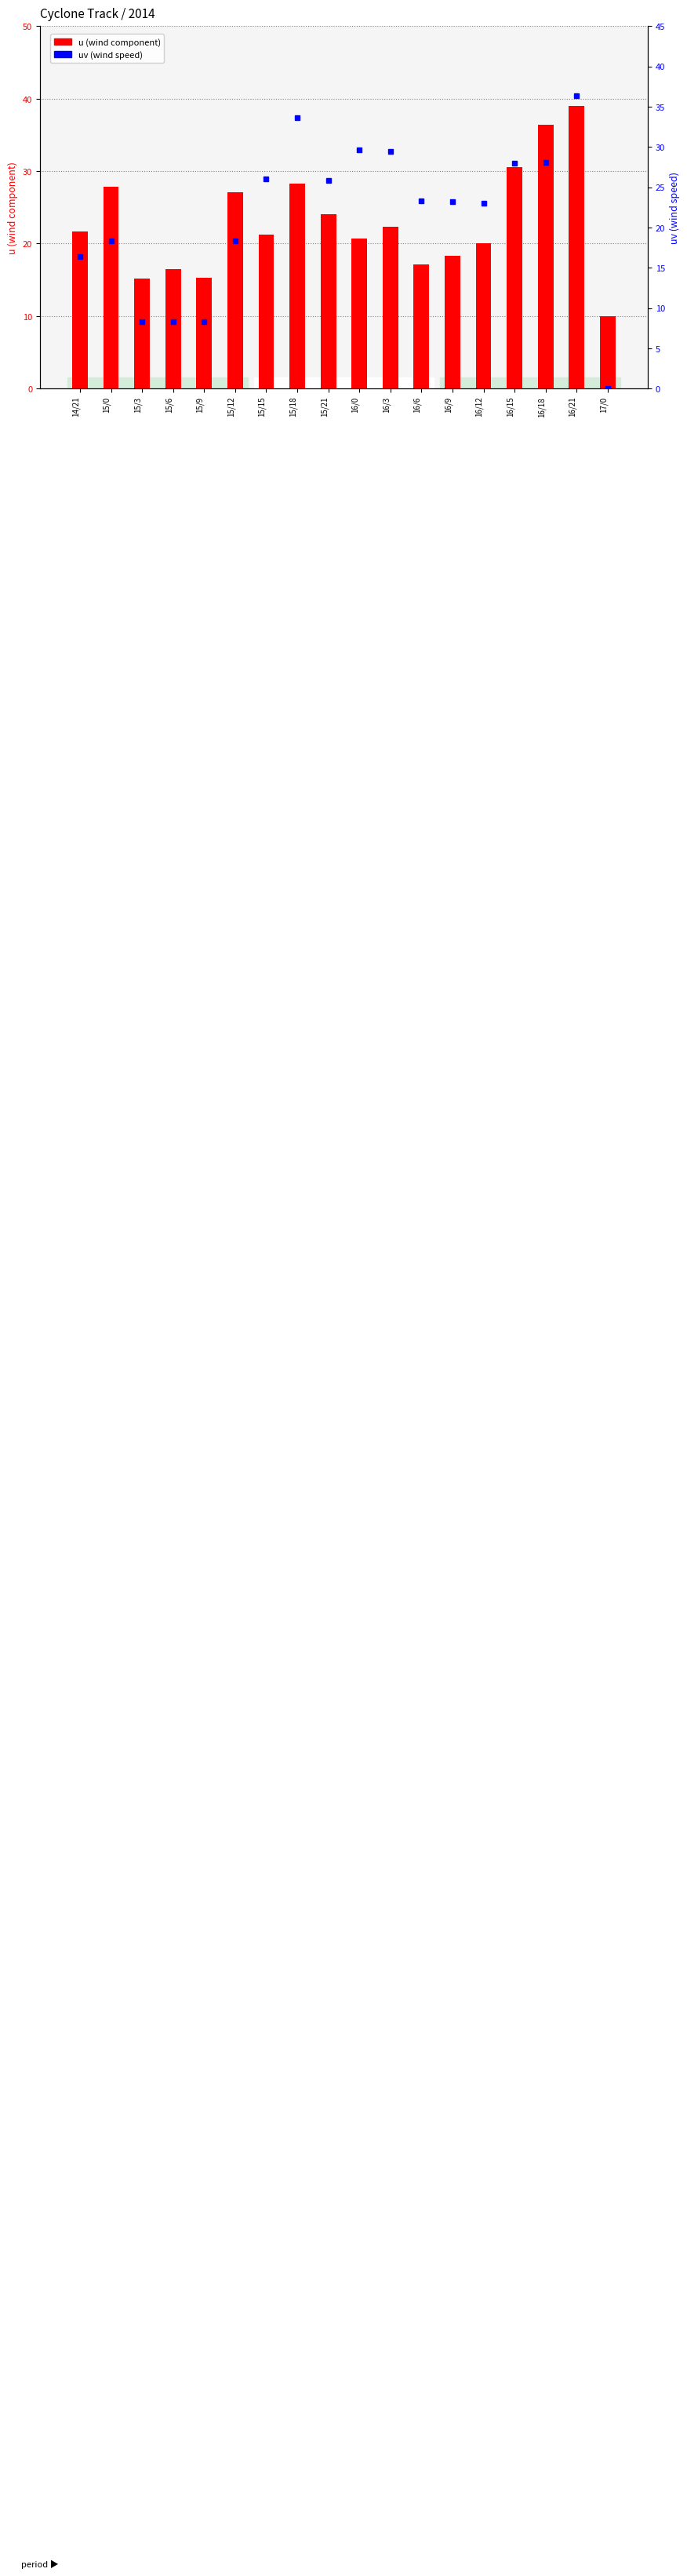

How many bars are there in each group?

2